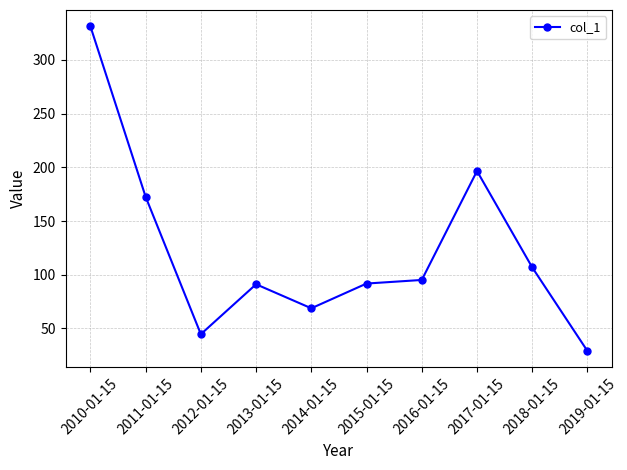

What is the minimum value shown in the chart?

28.9